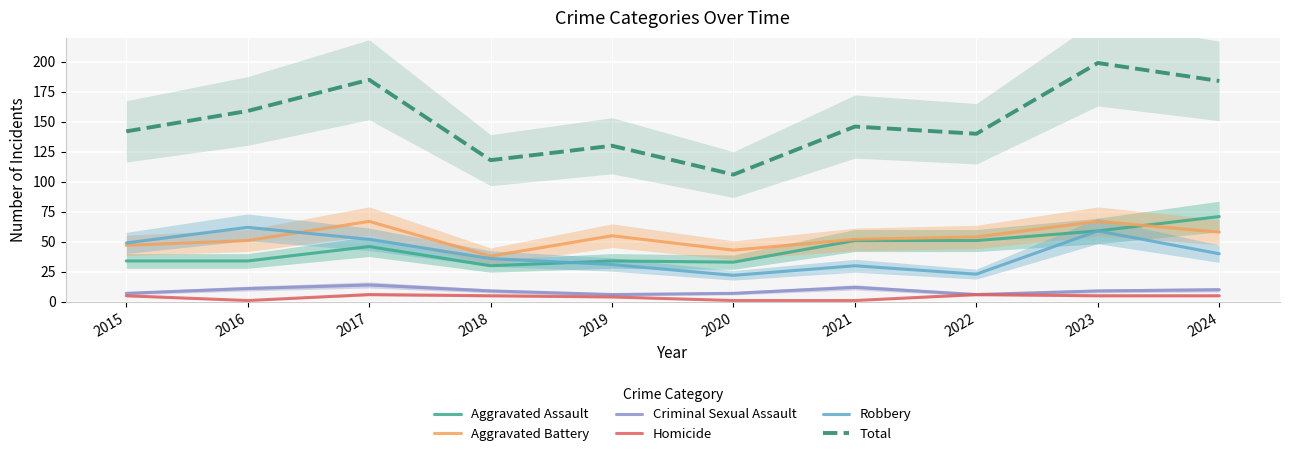

How many lines are shown in the chart?

6